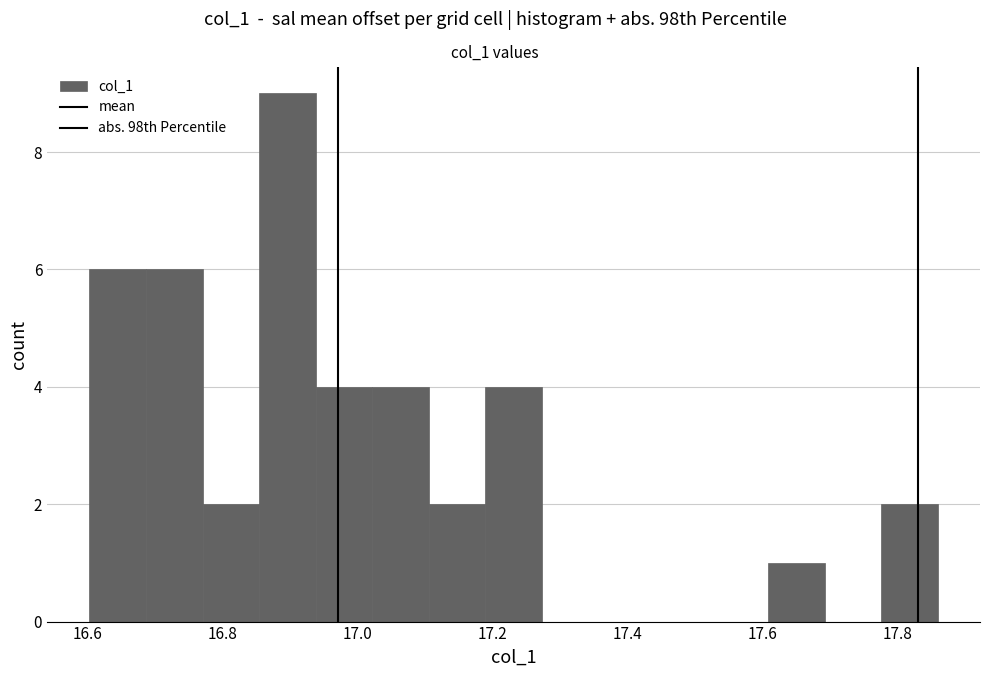

Reading left to right, transcribe this chart: for each bar, give the range it covers on the x-axis and its height. Neither the bar edges nor the heights are printed on the chart, so give them approximately, as read against the axes.

16.60 to 16.68: 6
16.68 to 16.78: 6
16.78 to 16.86: 2
16.86 to 16.94: 9
16.94 to 17.02: 4
17.02 to 17.10: 4
17.10 to 17.18: 2
17.18 to 17.28: 4
17.28 to 17.36: 0
17.36 to 17.44: 0
17.44 to 17.52: 0
17.52 to 17.60: 0
17.60 to 17.70: 1
17.70 to 17.78: 0
17.78 to 17.86: 2